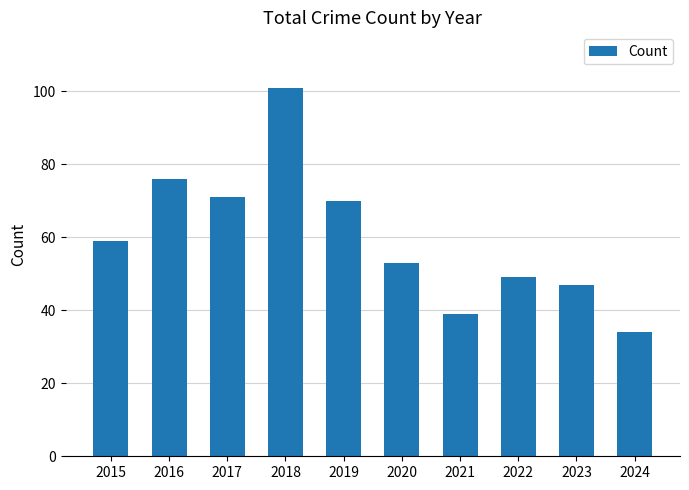

What is the change in value from 2015 to 2016?

+17